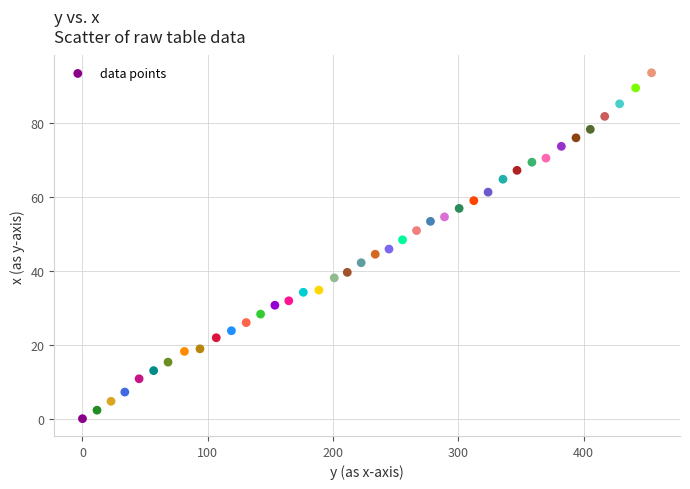

What is the range of Y values (max minus min)?

93.6